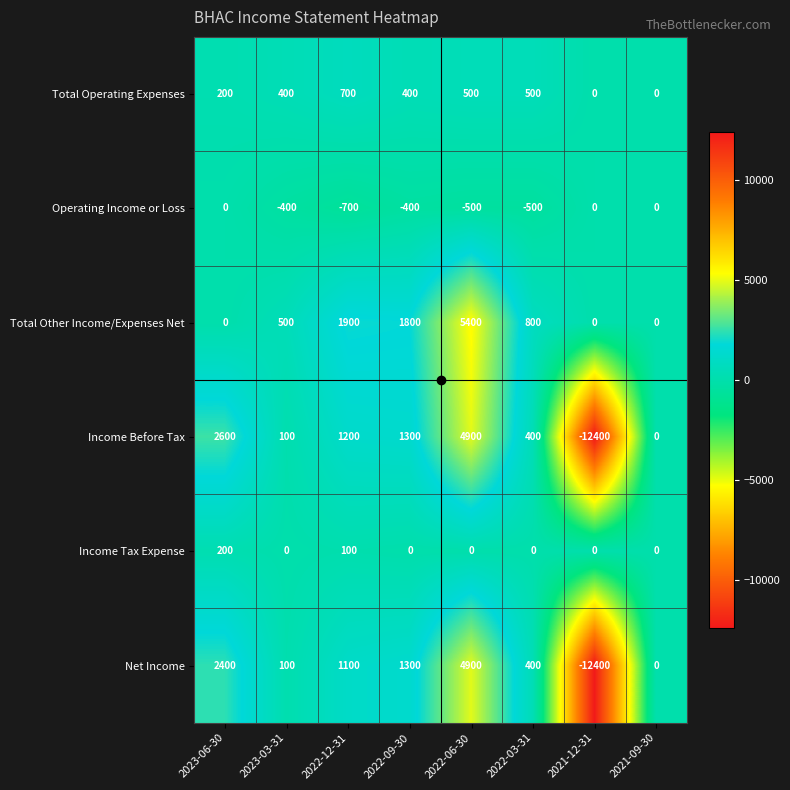

Is it true that Operating Income or Loss equals -150 at 2022-06-30?

False